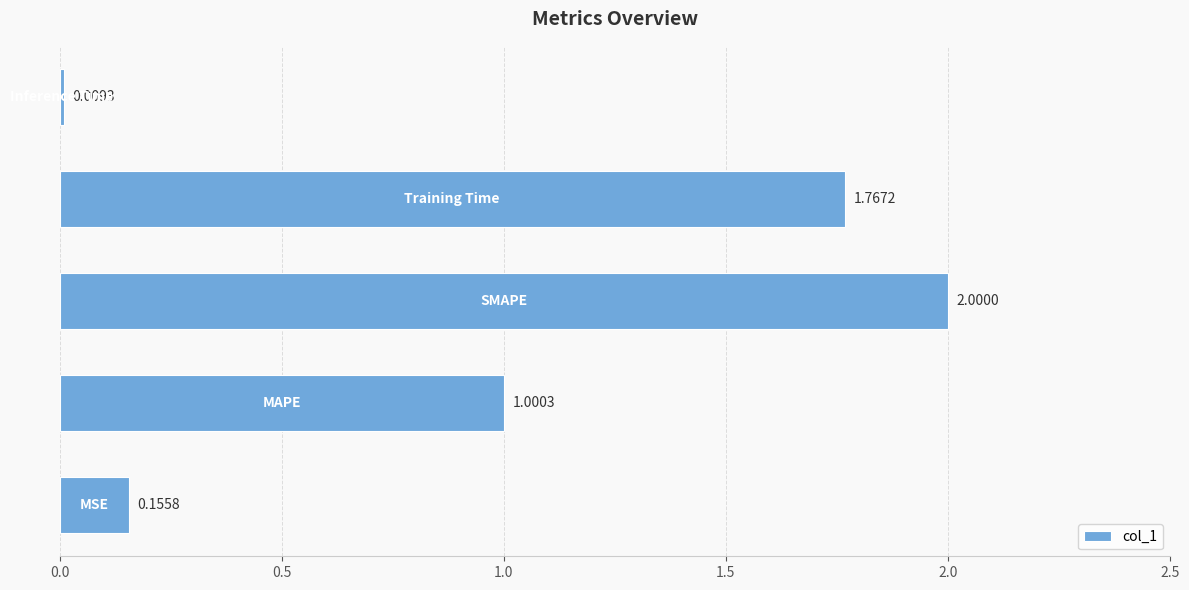

What is the difference between the maximum and minimum values?

2.0